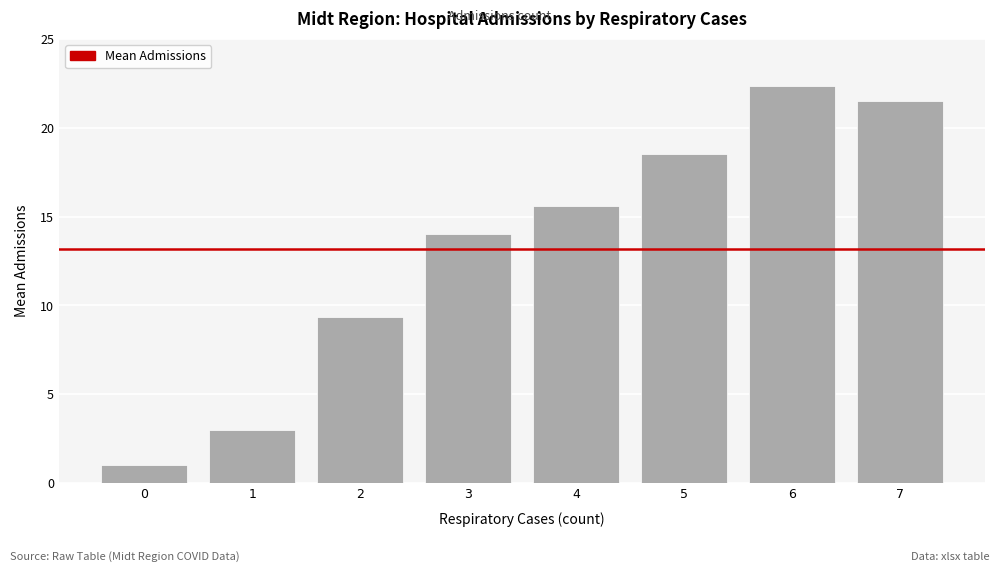

Reading left to right, what are all the values shown in this chart?

1.0	3.0	9.3	14.0	15.6	18.5	22.3	21.5